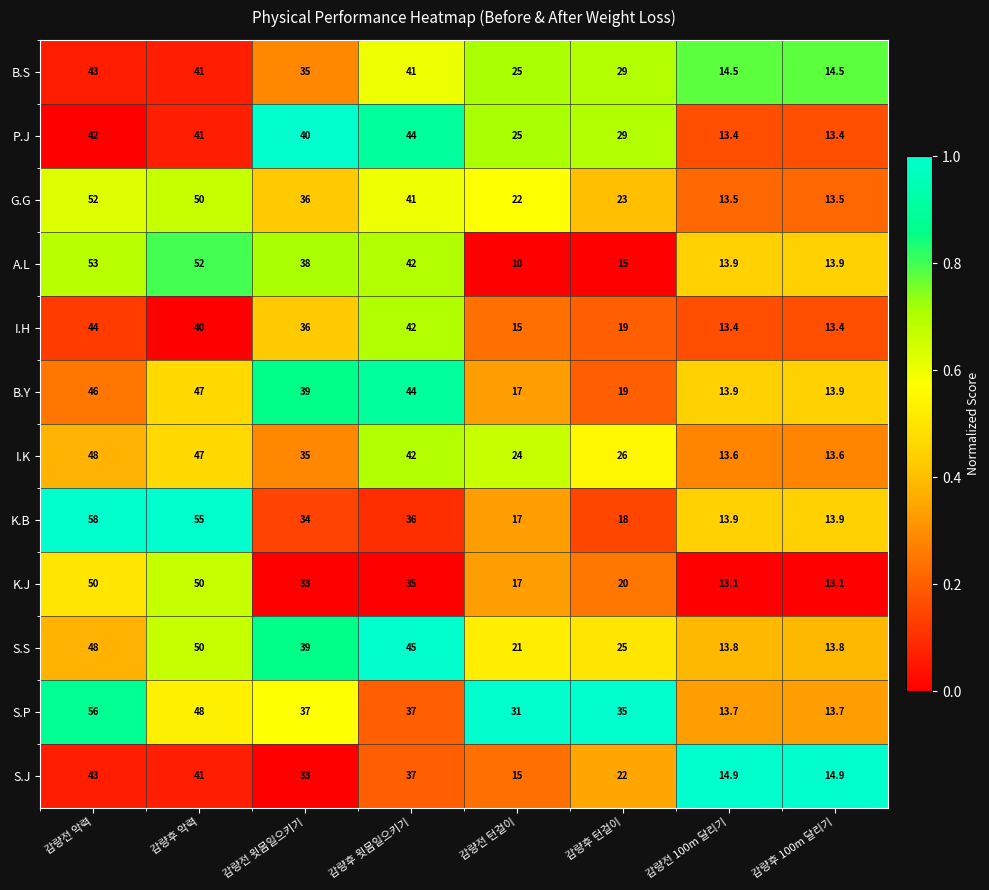

Which label corresponds to the smallest value in the chart?

감량전 턴걸이